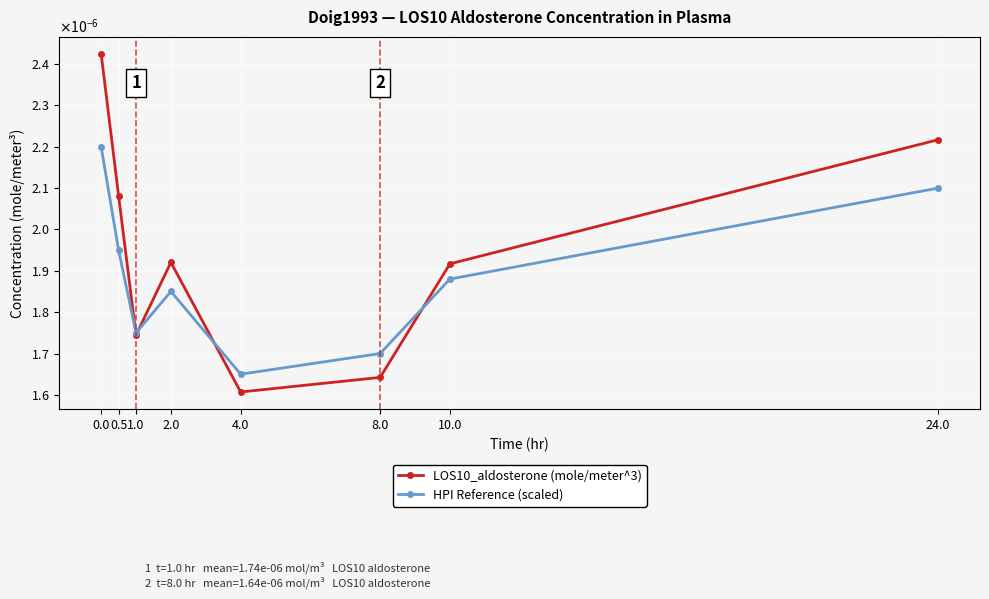

True or false: LOS10_aldosterone (mole/meter^3) and HPI Reference (scaled) intersect in this chart.

True